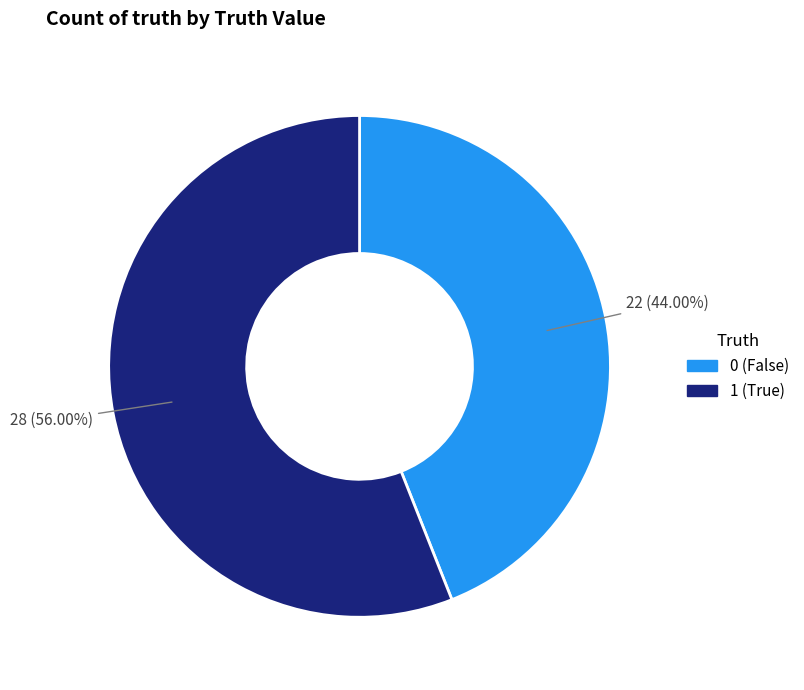

What percentage is the 0 slice, to the nearest percent?

44%